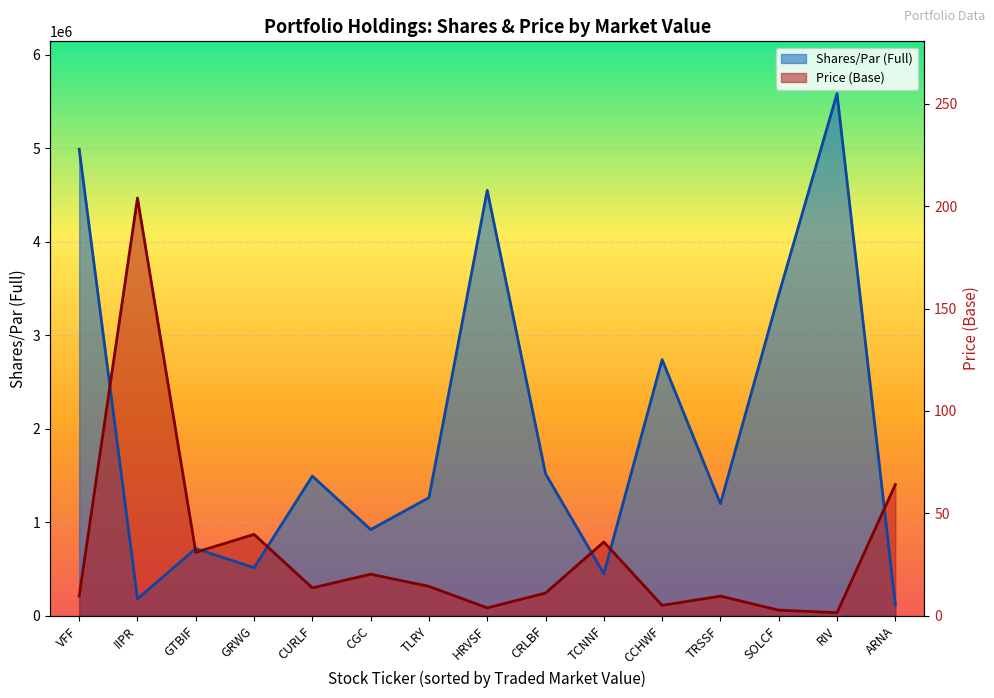

What is the difference between the maximum and second lowest values in the Shares/Par (Full) series?

5402465.0